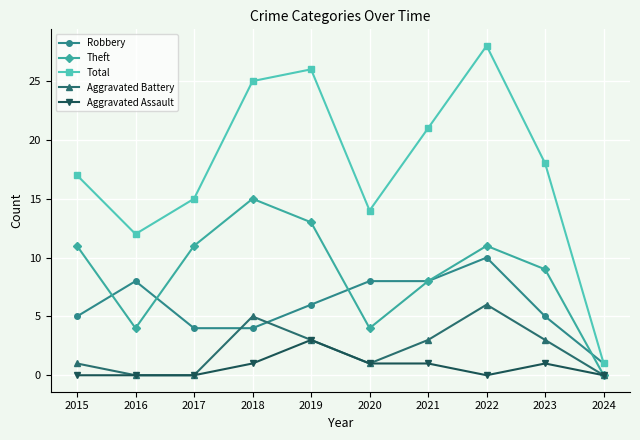

What is the average value of the Robbery series?

6